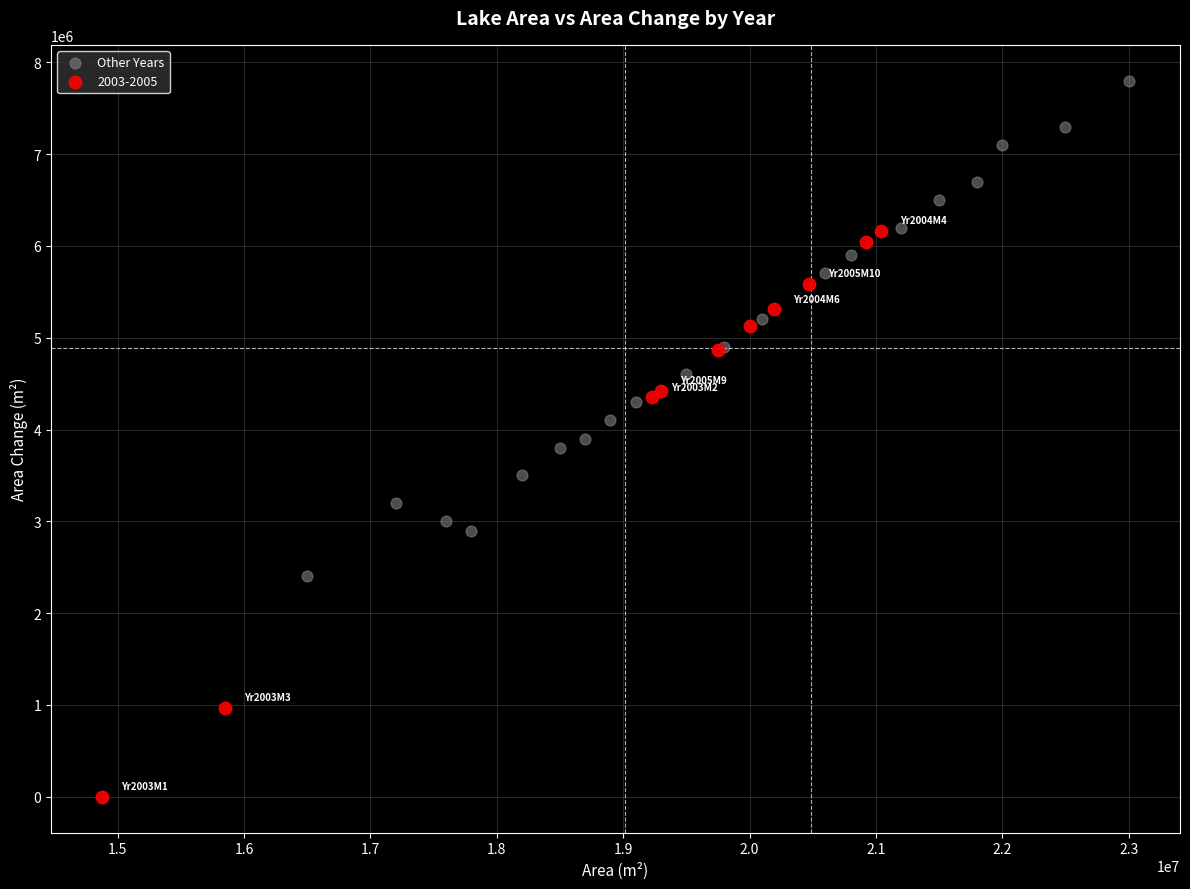

Which series has the largest Y range (max minus min)?

2003-2005